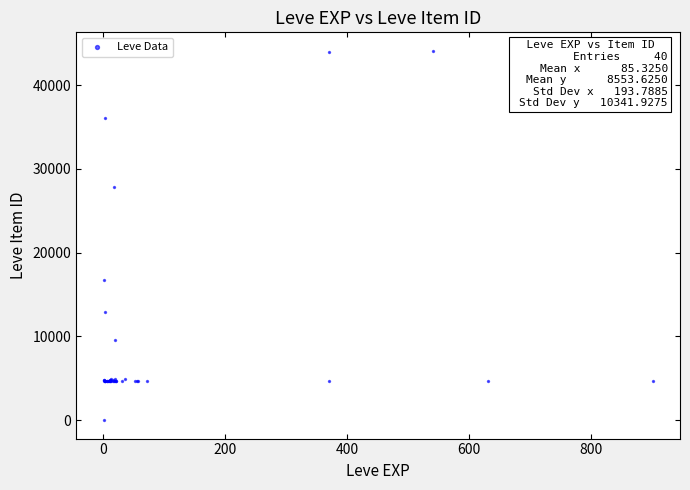

What Y value in the scatter plot is closest to 22050?

16734